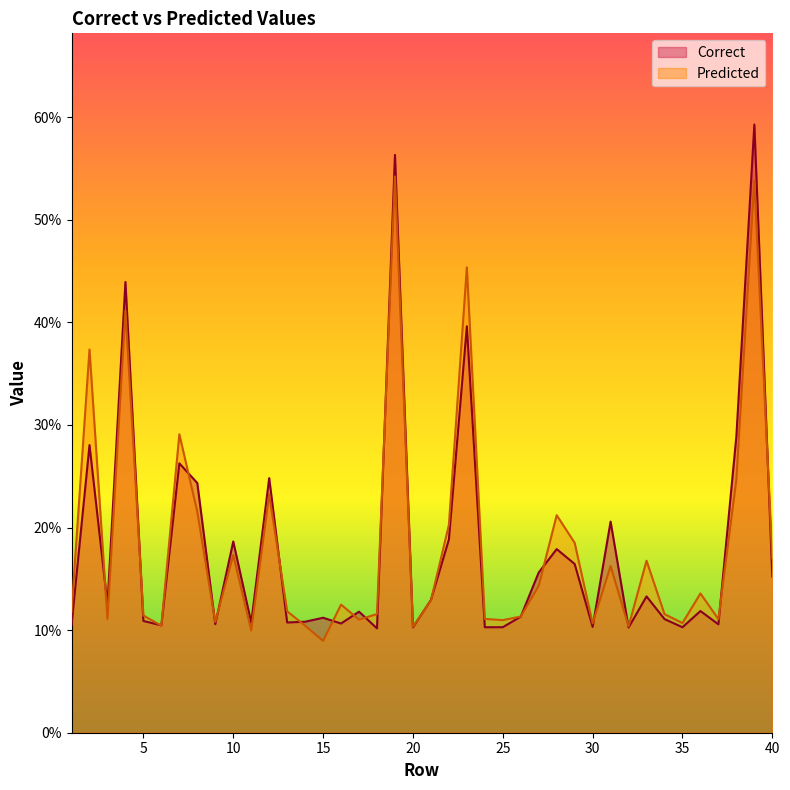

True or false: Predicted has more than 2 interior local peaks.

True